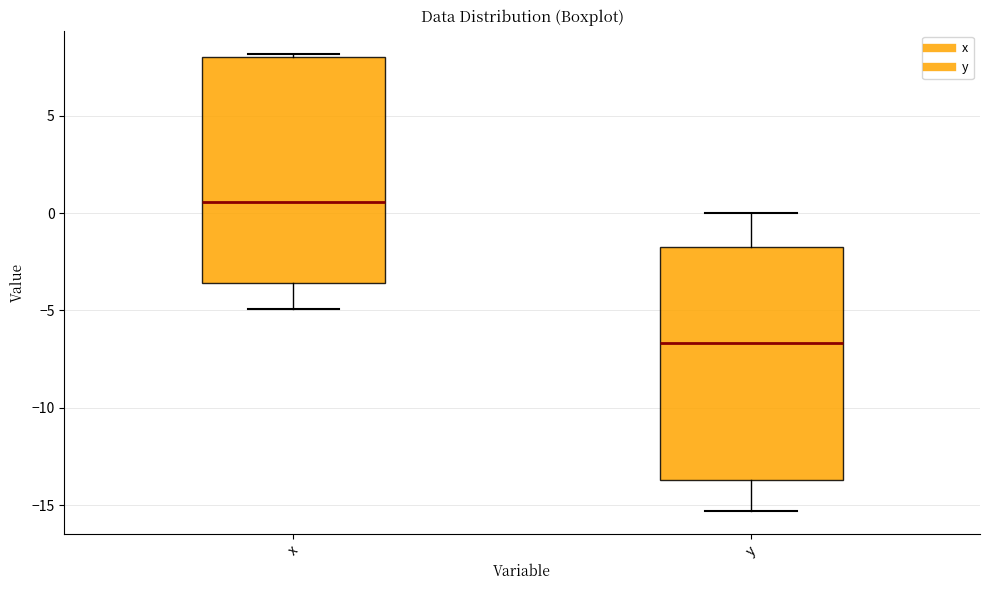

Reading left to right, transcribe this box plot: for each box, give where its median line is, the range the box spans, and where its two whiskers end, as read against the y-axis. The values are not printed on the chart, so give them approximately, as read against the axis.

x: median 0.5, box -3.5 to 8.0, whiskers -5.0 to 8.0 (just above the box's upper edge)
y: median -6.5, box -13.5 to -1.5, whiskers -15.5 to 0.0